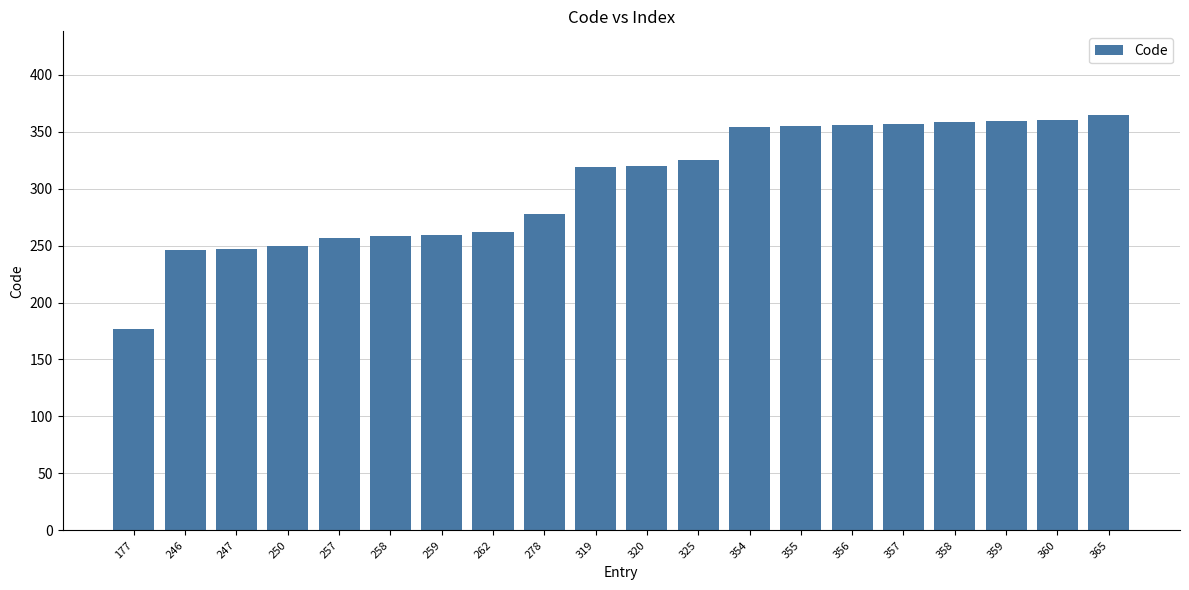

How many data points are less than 320?

10